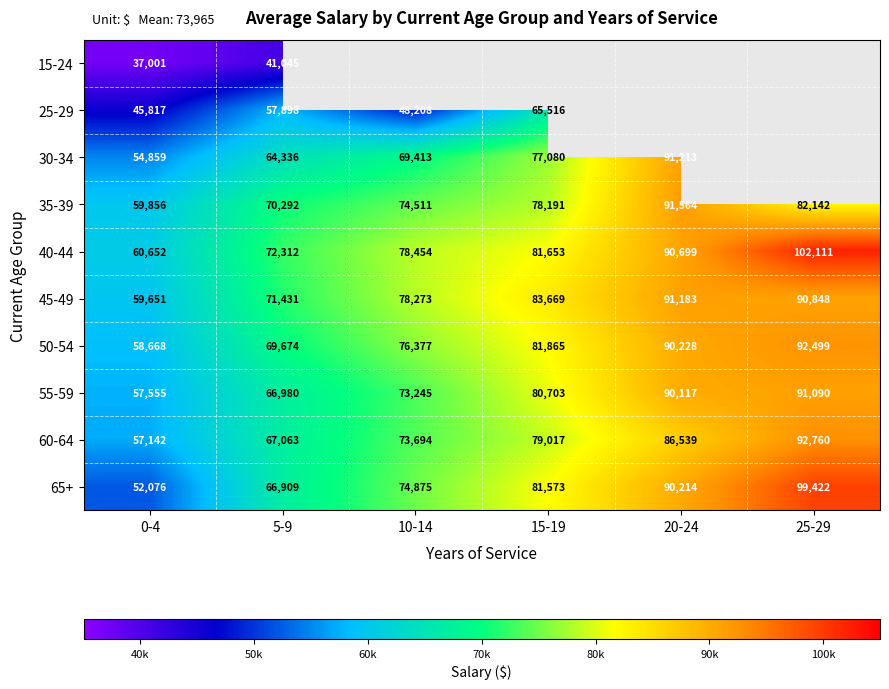

What value does the 45-49 series have at 20-24, to the nearest 10?

91180